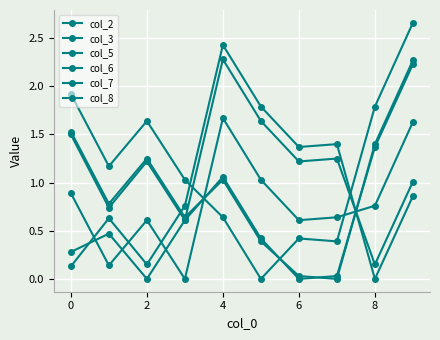

In col_6, how many points are lower than both neighbors (excluding endpoints)?

3